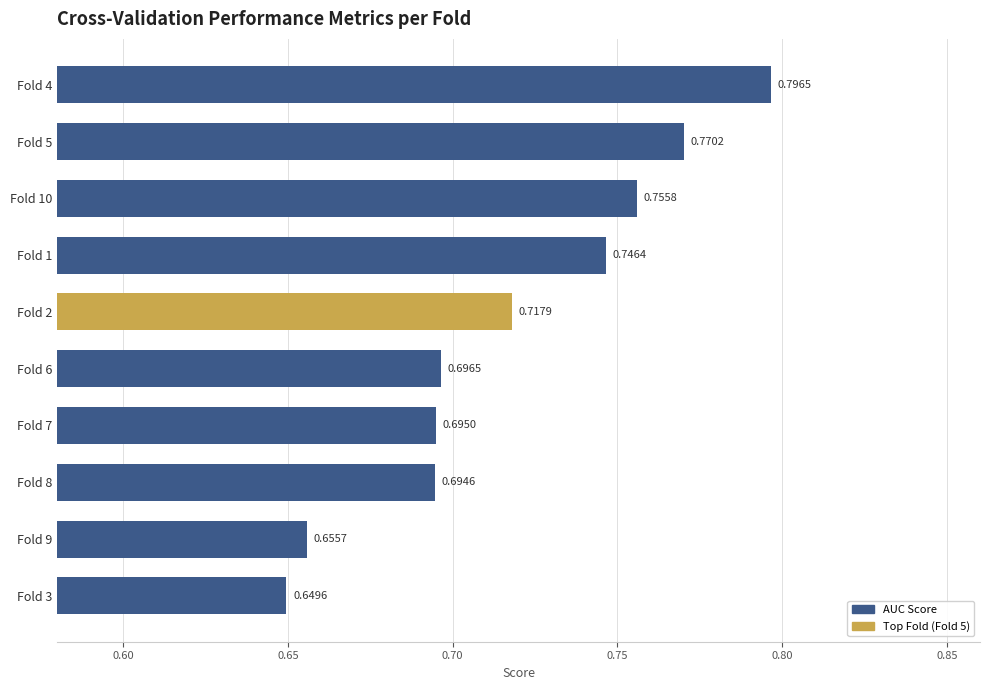

Between Fold 2 and Fold 3, which is larger?

Fold 2